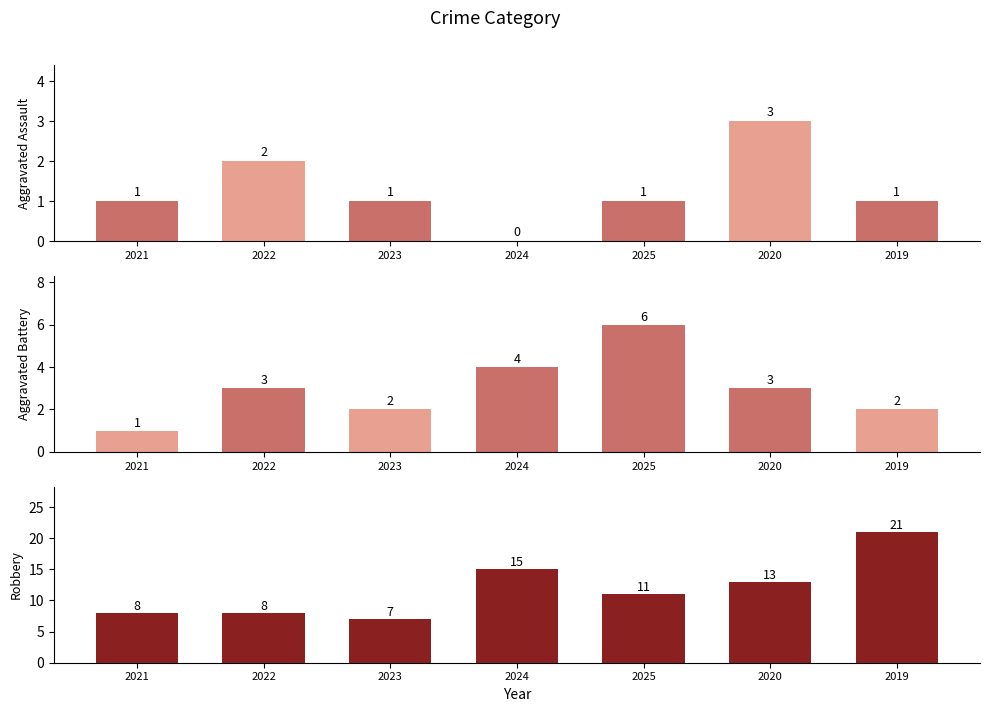

Between 2023 and 2021, which is larger?

2023